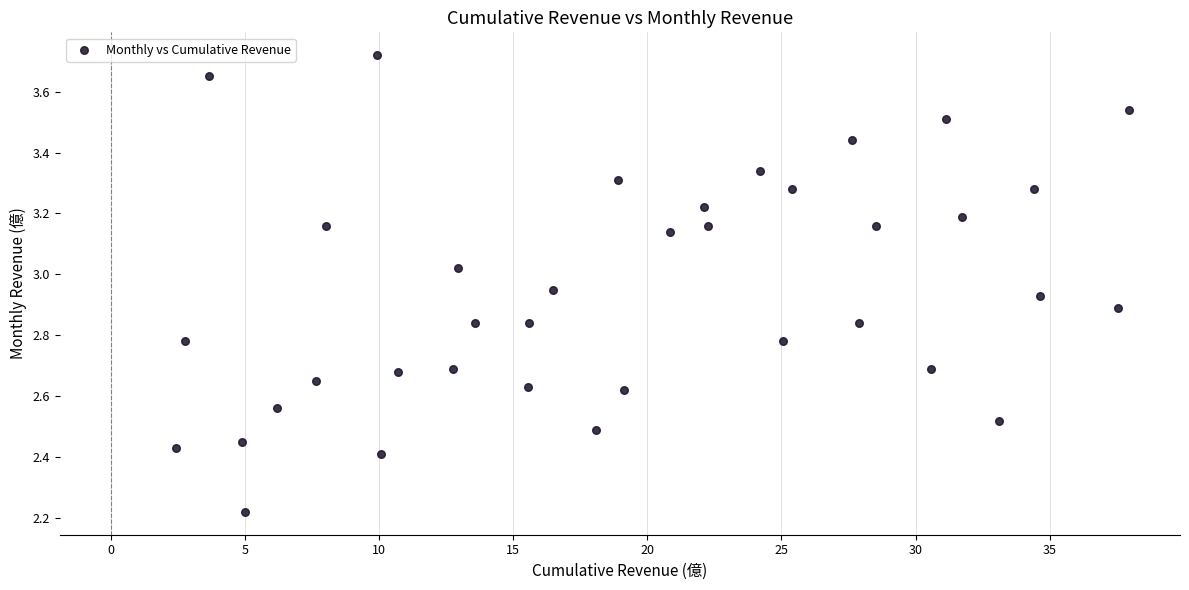

What is the range of X values (max minus min)?

35.5